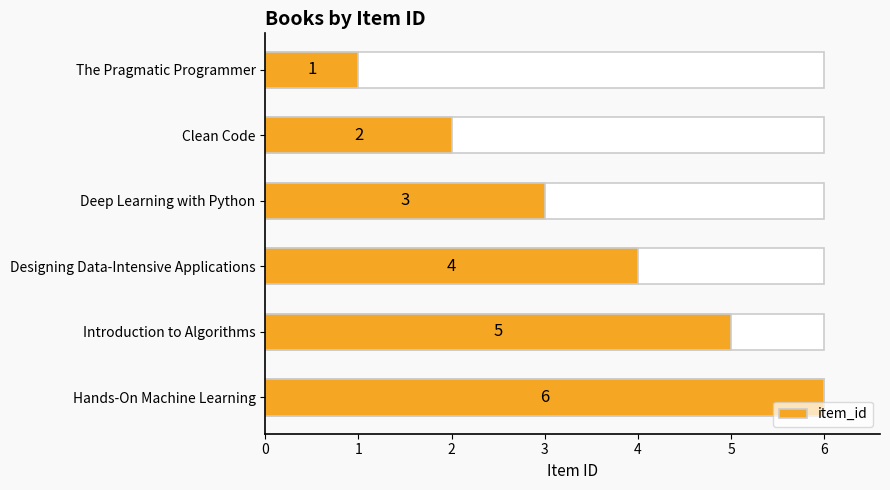

How many values are below 4?

3